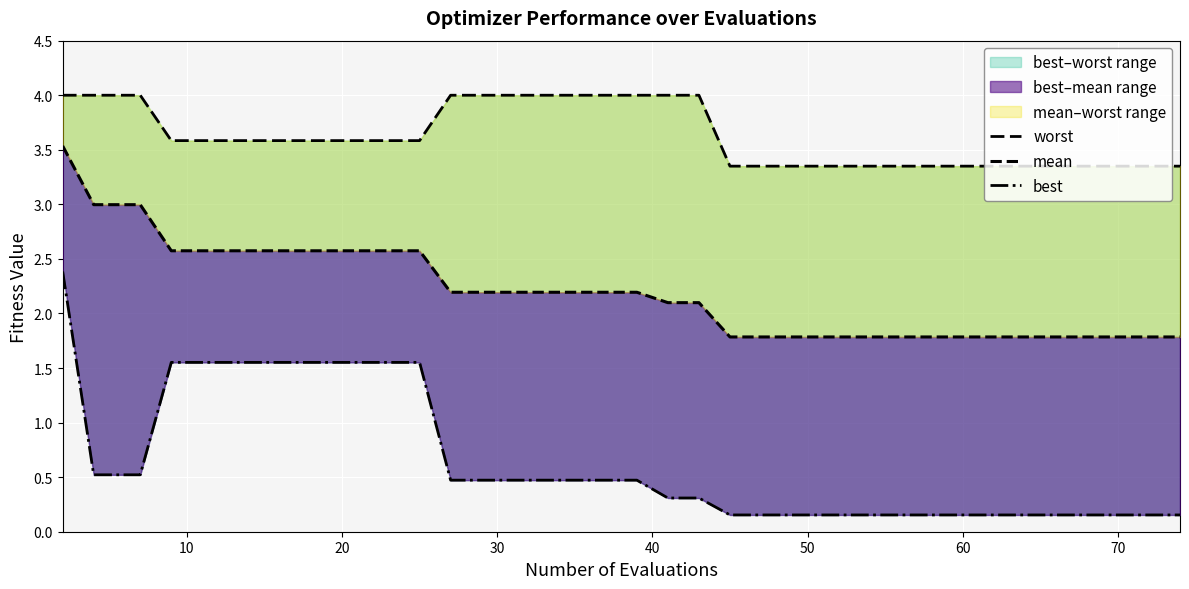

What is the value of the best point at the 18th from the left?

0.5